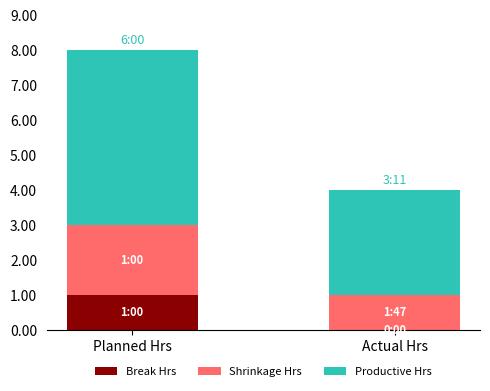

The value of Break Hrs at Planned Hrs is 2. True or false?

False